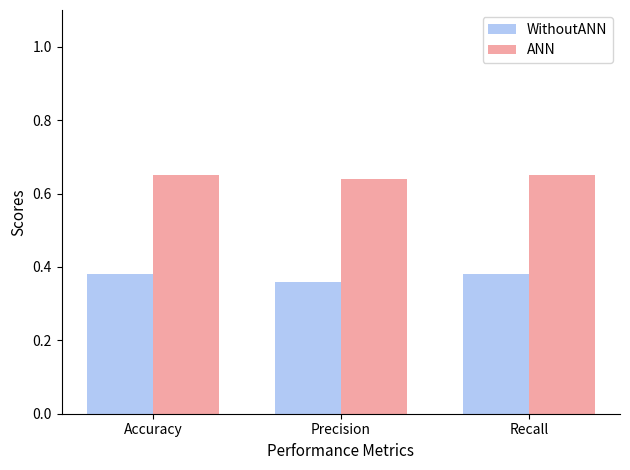

Count the ANN values in the range 0 to 1.

3